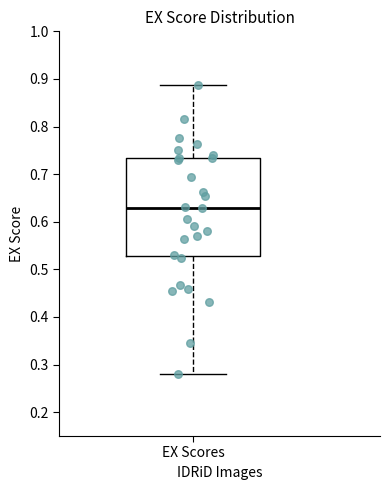

Transcribe this box plot: give where the median line is, the range the box spans, and where the two whiskers end, as read against the y-axis. The values are not printed on the chart, so give them approximately, as read against the axis.

median 0.63, box 0.53 to 0.73, whiskers 0.28 to 0.89